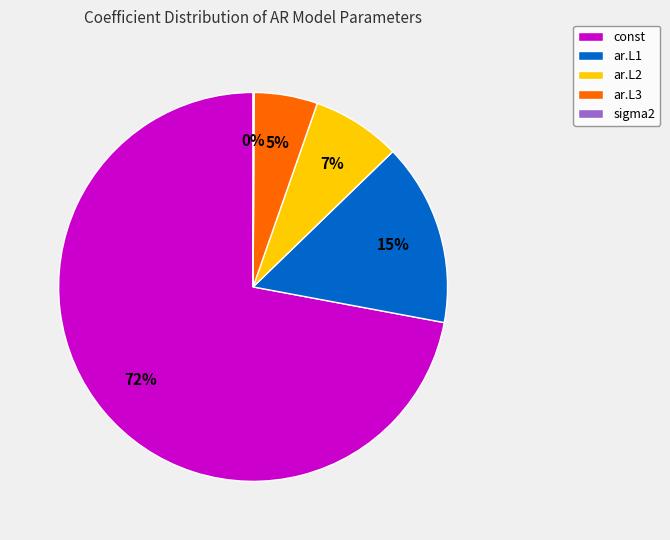

Does const account for over 50% of the chart?

Yes